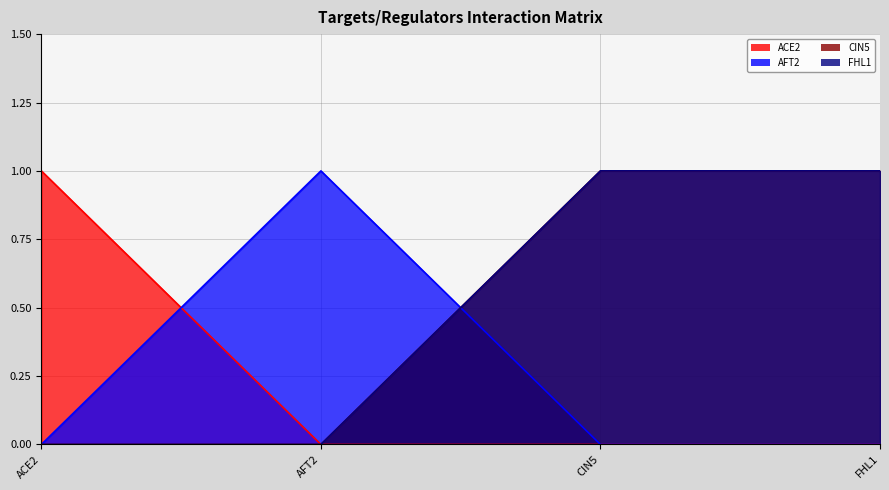

Reading left to right, extract all data points from this chart.

ACE2: ACE2=1	AFT2=0	CIN5=0	FHL1=0
AFT2: ACE2=0	AFT2=1	CIN5=0	FHL1=0
CIN5: ACE2=0	AFT2=0	CIN5=1	FHL1=1
FHL1: ACE2=0	AFT2=0	CIN5=1	FHL1=1